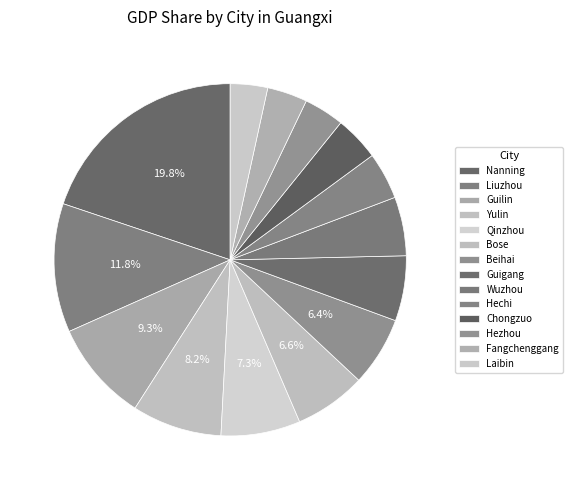

What percentage is NOT represented by Liuzhou?

88.2%